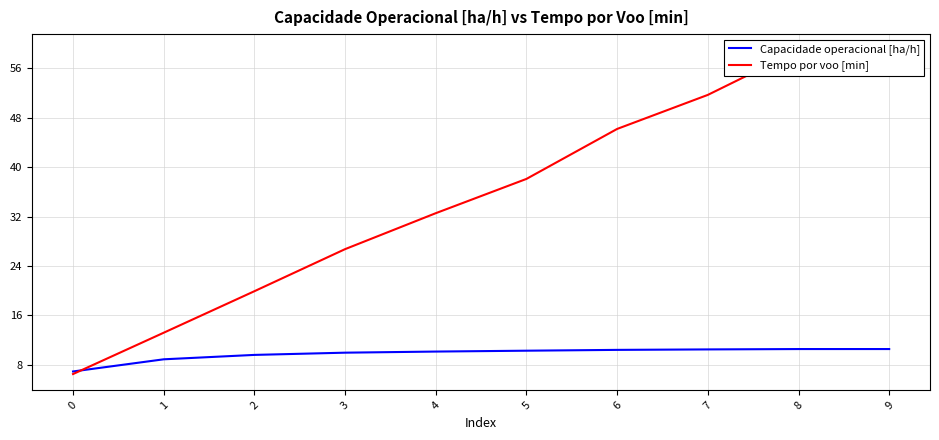

Is it true that Capacidade operacional [ha/h] equals 17.0 at 2?

False